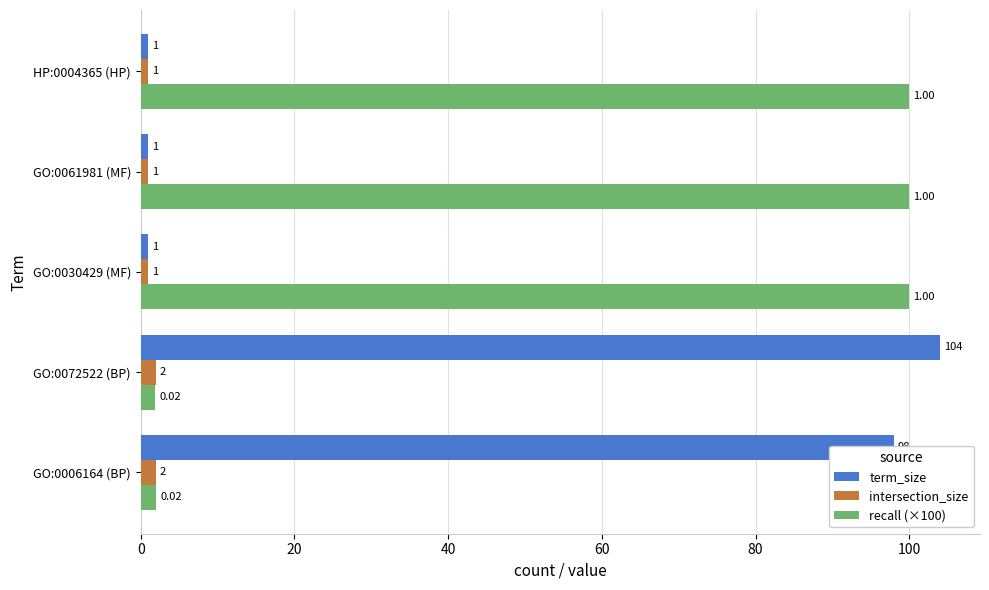

Which series has the widest spread of values?

term_size